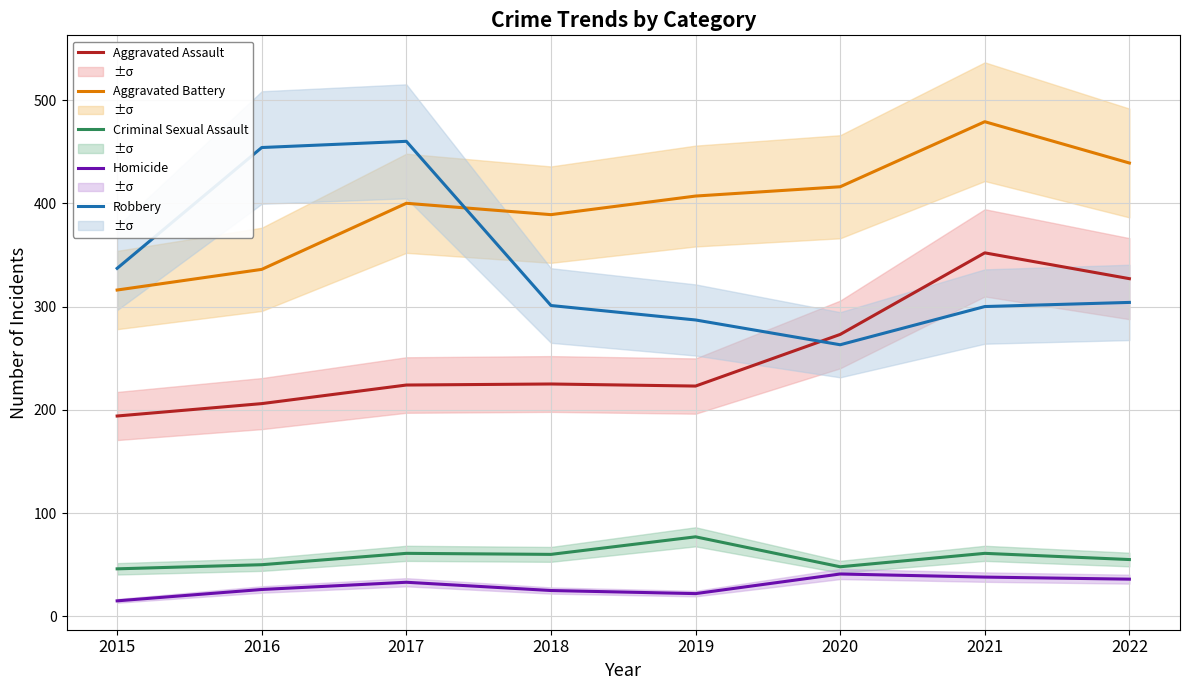

Reading left to right, list all the values displayed in this chart.

Aggravated Assault: 194	206	224	225	223	273	352	327
Aggravated Battery: 316	336	400	389	407	416	479	439
Criminal Sexual Assault: 46	50	61	60	77	48	61	55
Homicide: 15	26	33	25	22	41	38	36
Robbery: 337	454	460	301	287	263	300	304